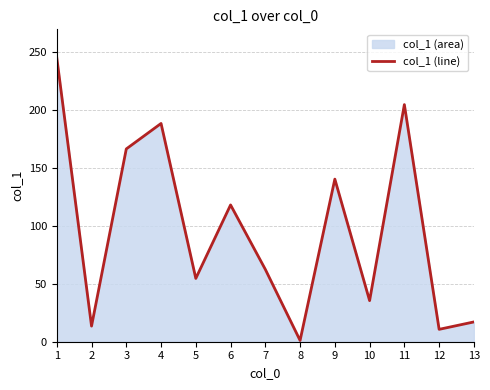

Rank the categories by value from highest to lowest.

1, 11, 4, 3, 9, 6, 7, 5, 10, 13, 2, 12, 8